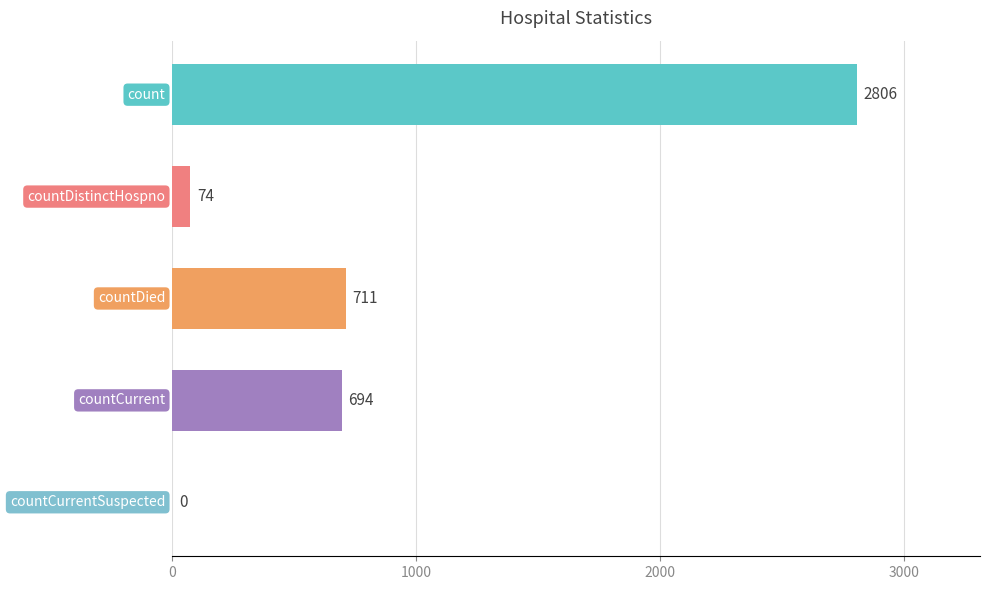

What is the maximum value shown in the chart?

2806